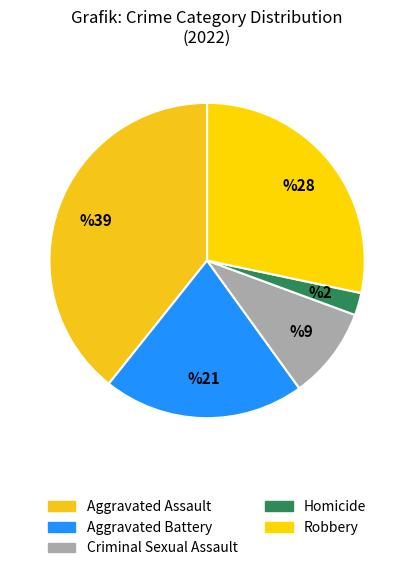

To the nearest percent, what is the difference between the Robbery and Criminal Sexual Assault slice percentages?

19%